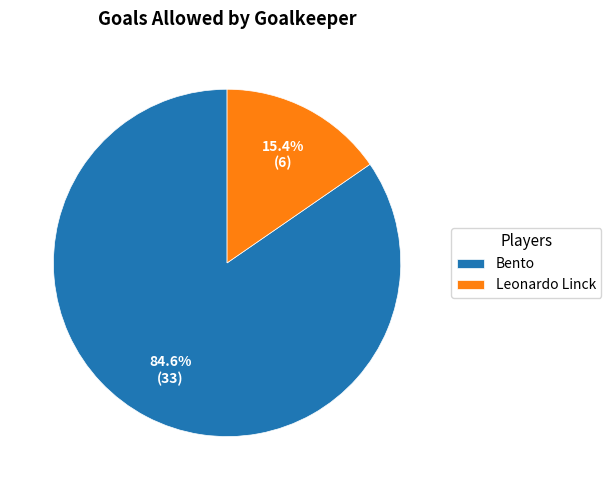

Count the number of slices in the pie.

2